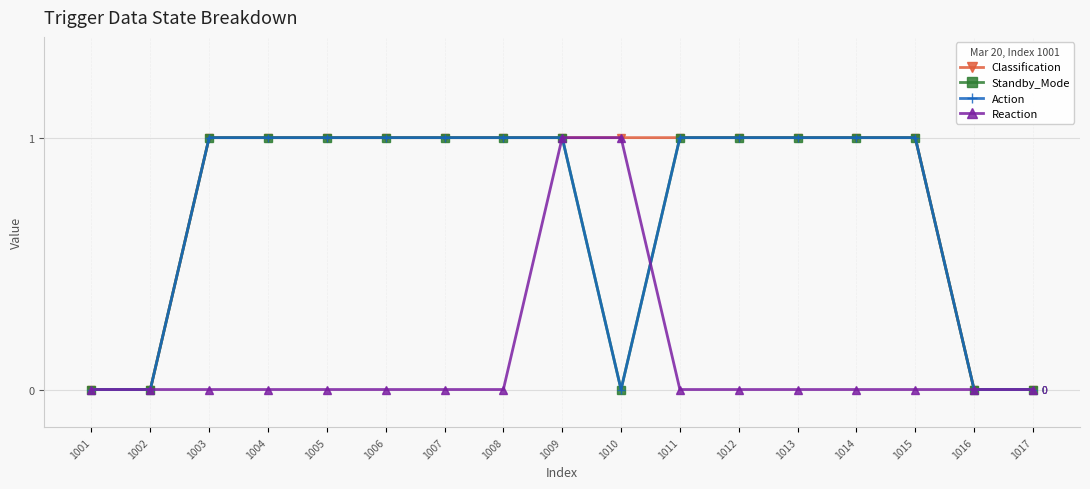

List the labels in order of Standby_Mode value, smallest first.

1001, 1002, 1010, 1016, 1017, 1003, 1004, 1005, 1006, 1007, 1008, 1009, 1011, 1012, 1013, 1014, 1015